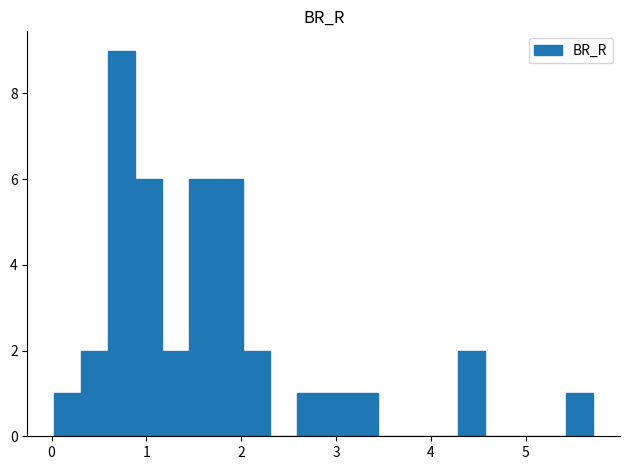

Around what value on the x-axis is the tallest bar? Give the approximate position of its centre, as read against the axis.

0.7